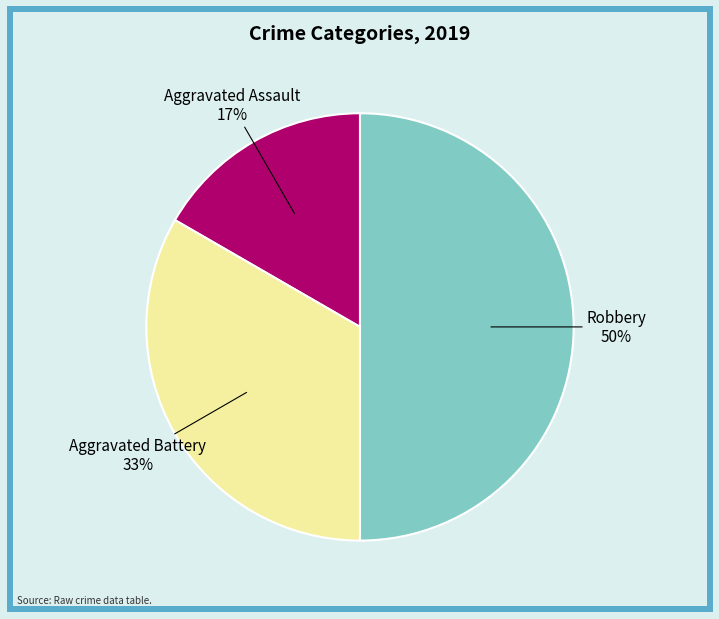

To the nearest percent, what is the average slice percentage?

33%